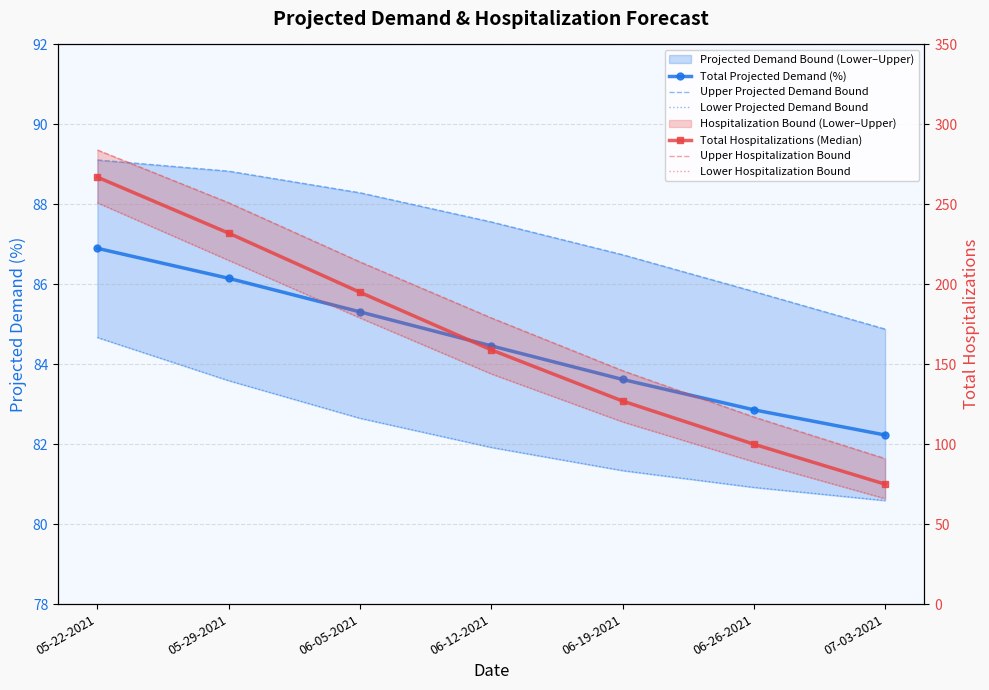

Reading right to left, transcribe all the data shown in this chart.

Total Projected Demand (%): 82.2	82.9	83.6	84.5	85.3	86.2	86.9
Upper Projected Demand Bound: 84.9	85.8	86.7	87.6	88.3	88.8	89.1
Lower Projected Demand Bound: 80.6	80.9	81.3	81.9	82.7	83.6	84.7
Total Hospitalizations (Median): 75.0	100.0	127.0	159.0	195.0	232.0	267.0
Upper Hospitalization Bound: 91.0	117.0	146.0	179.0	214.0	251.0	284.0
Lower Hospitalization Bound: 66.0	89.0	114.0	144.0	179.0	215.0	251.0